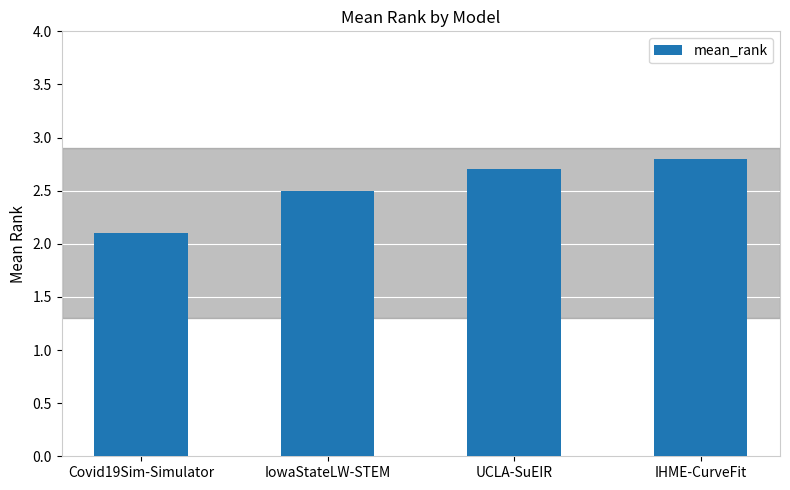

At which category does the chart reach its minimum across all series?

Covid19Sim-Simulator